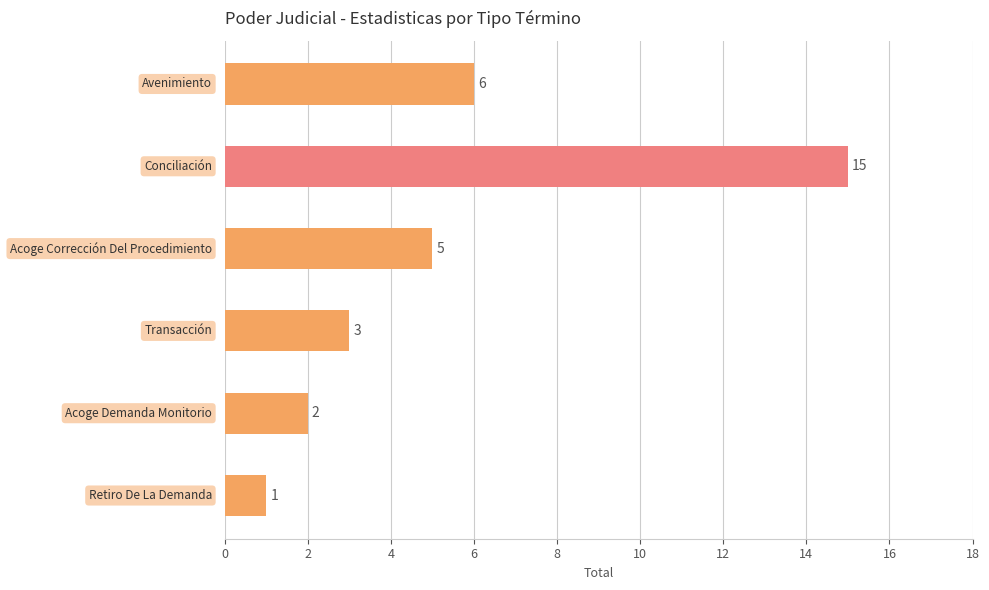

What is the difference between the second highest and second lowest values?

4